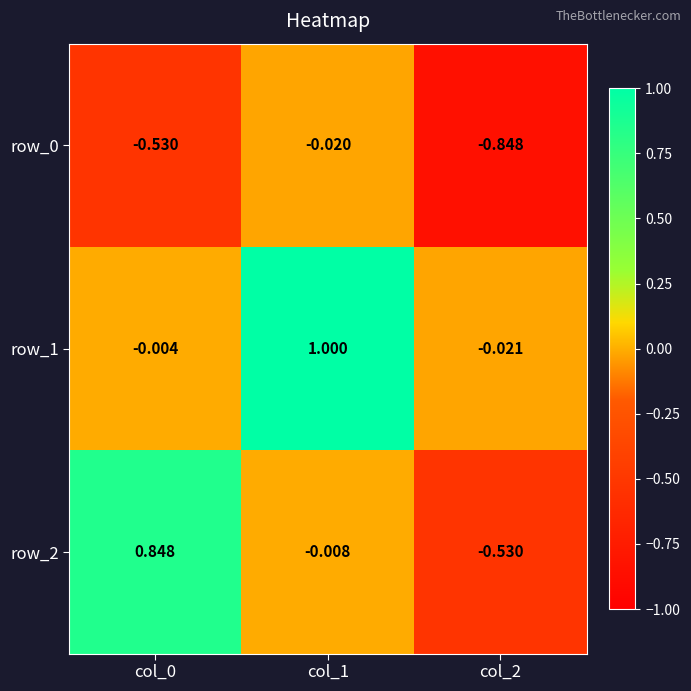

How many negative values does the row_2 series have?

2